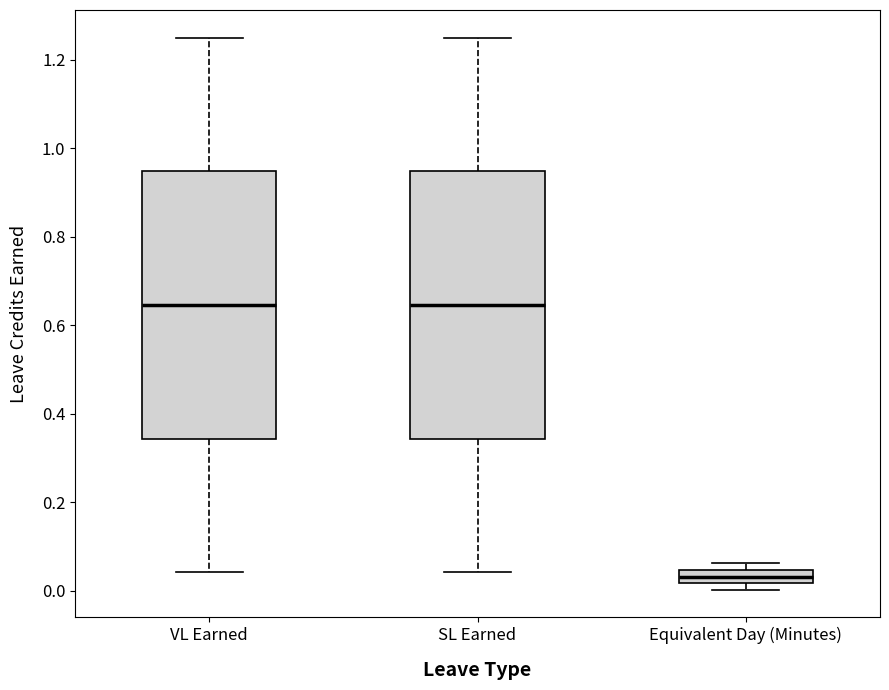

Where does the upper whisker of the box for VL Earned end on the y-axis? The values are not printed on the chart, so give them approximately, as read against the axis.

1.26